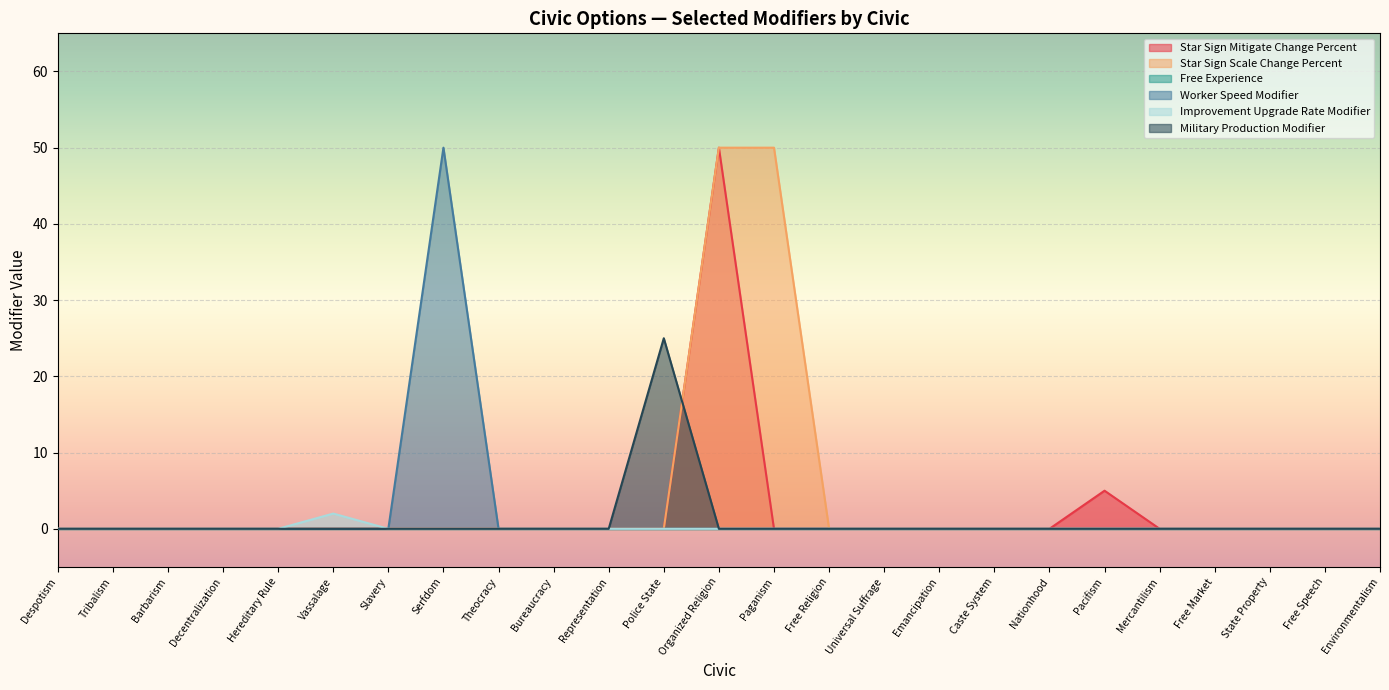

Reading left to right, what are all the values shown in this chart?

Star Sign Mitigate Change Percent: 0	0	0	0	0	0	0	0	0	0	0	0	50	0	0	0	0	0	0	5	0	0	0	0	0
Star Sign Scale Change Percent: 0	0	0	0	0	0	0	0	0	0	0	0	50	50	0	0	0	0	0	0	0	0	0	0	0
Worker Speed Modifier: 0	0	0	0	0	0	0	50	0	0	0	0	0	0	0	0	0	0	0	0	0	0	0	0	0
Improvement Upgrade Rate Modifier: 0	0	0	0	0	2	0	0	0	0	0	0	0	0	0	0	0	0	0	0	0	0	0	0	0
Military Production Modifier: 0	0	0	0	0	0	0	0	0	0	0	25	0	0	0	0	0	0	0	0	0	0	0	0	0